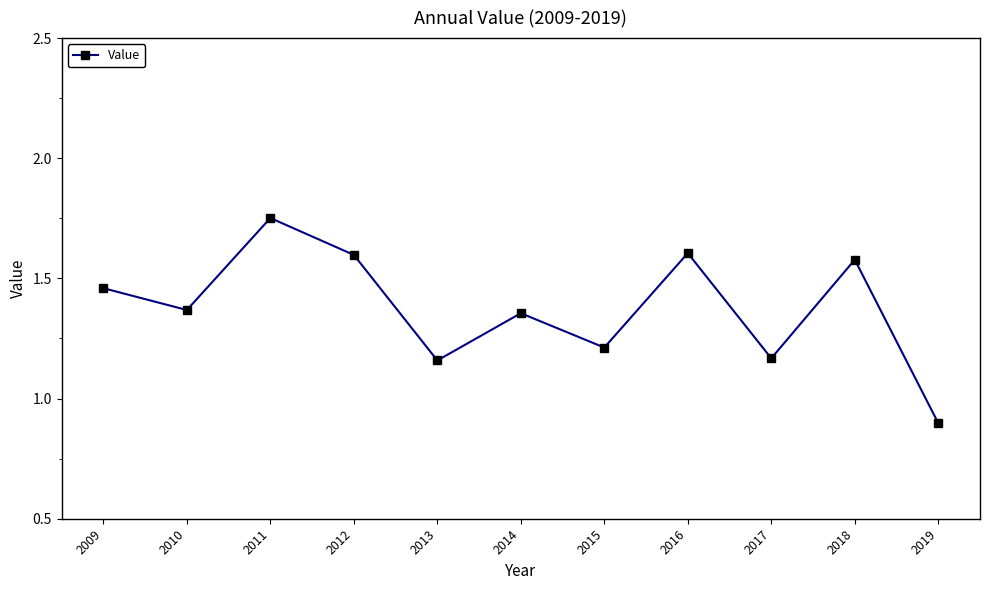

Where is the first local maximum?

2011